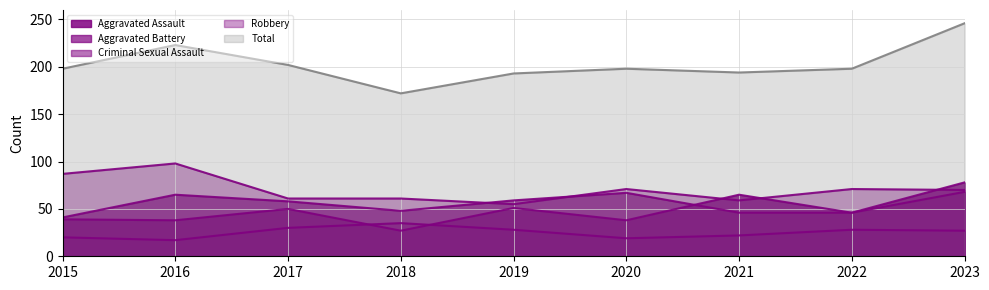

What is the difference between the second highest and minimum values in the Criminal Sexual Assault series?

13